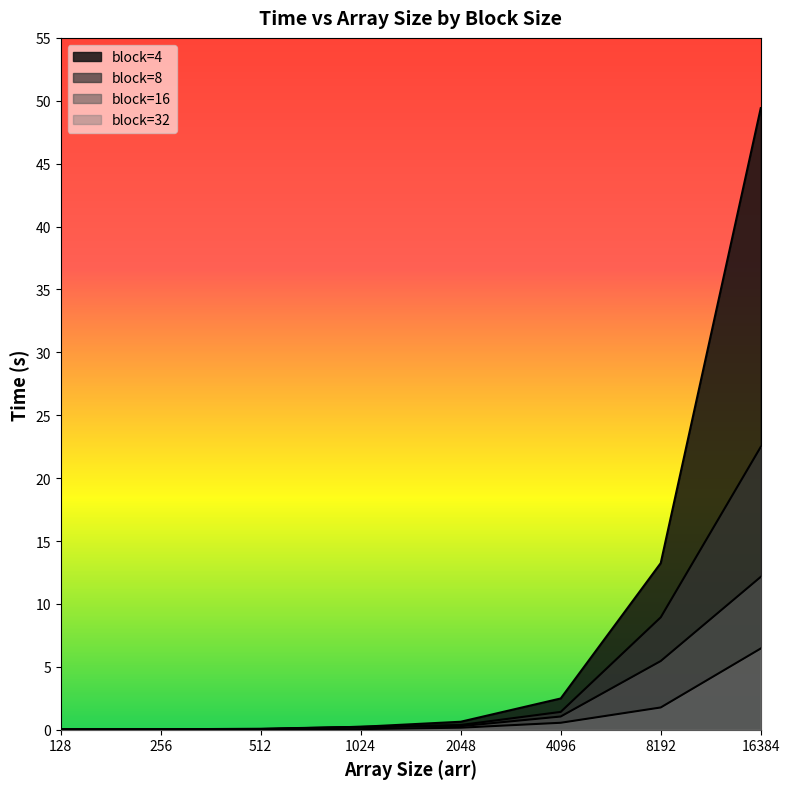

Does the chart display data point markers on the line(s)?

No